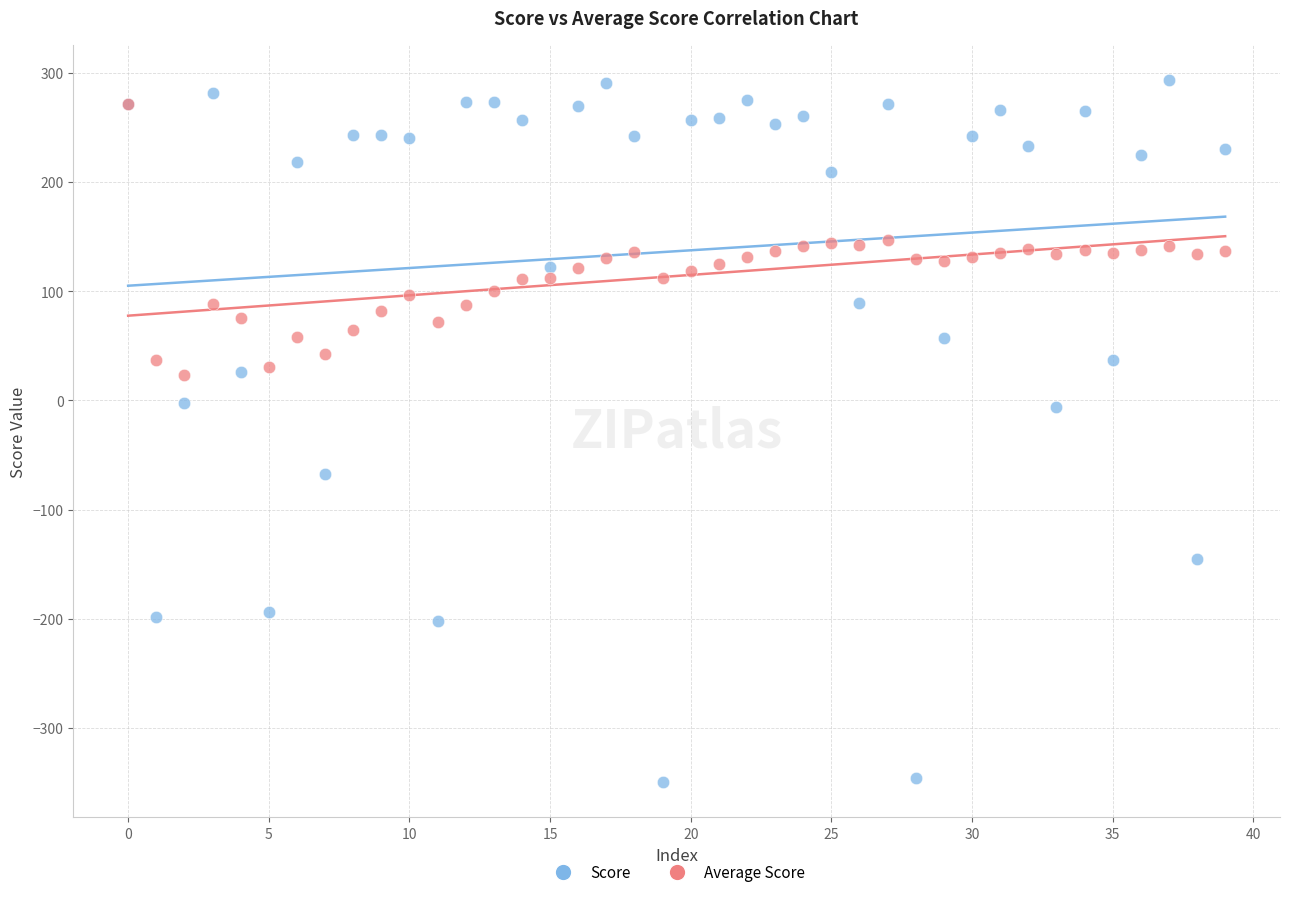

Which series reaches the minimum Y coordinate?

Score